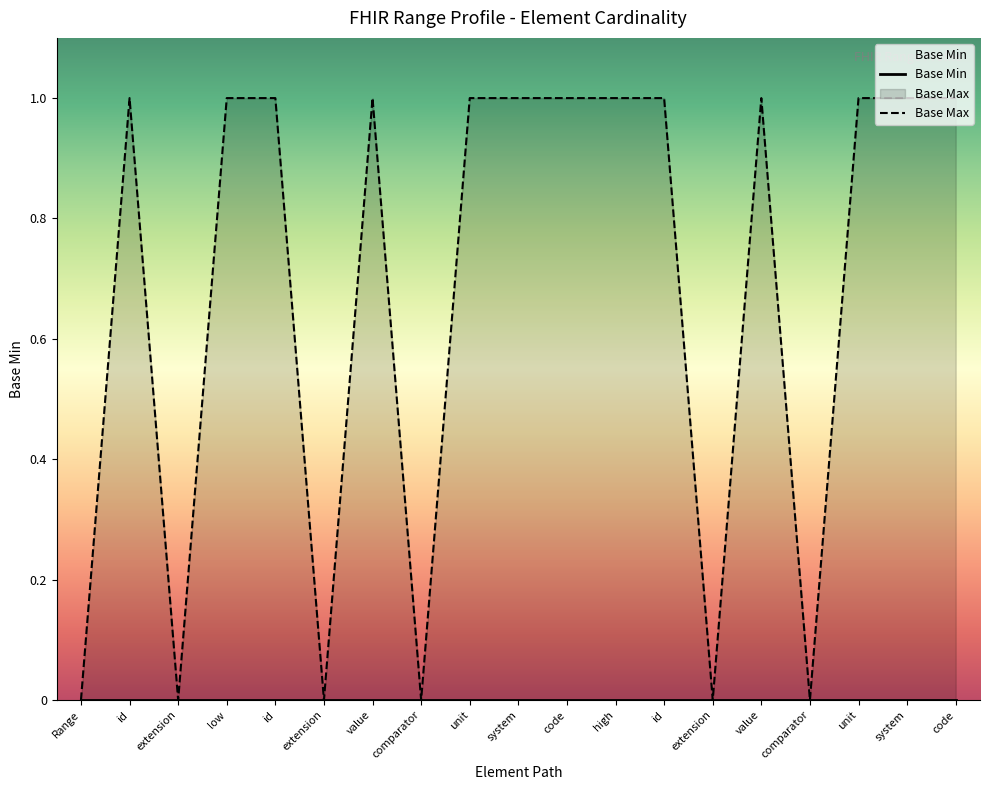

Is the value of Base Max at unit greater than the value of Base Min at unit?

Yes